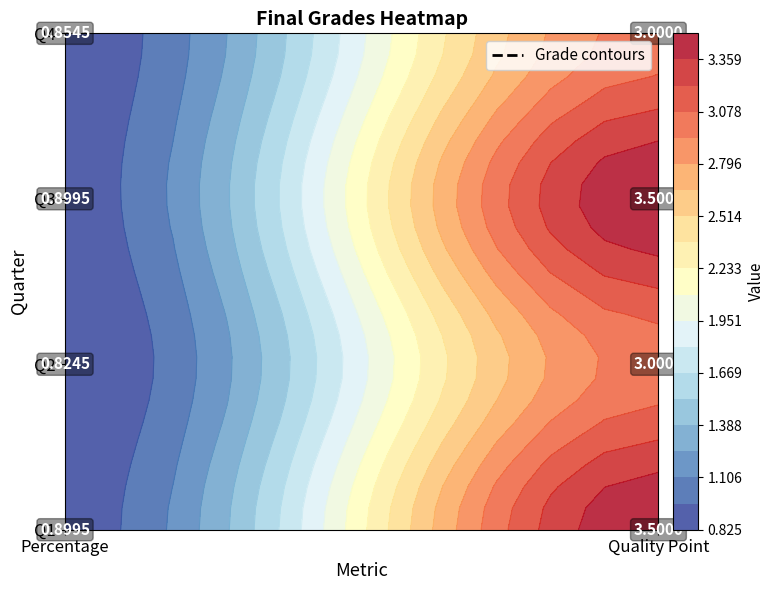

What is the approximate value of Q4 at 1?

3.0